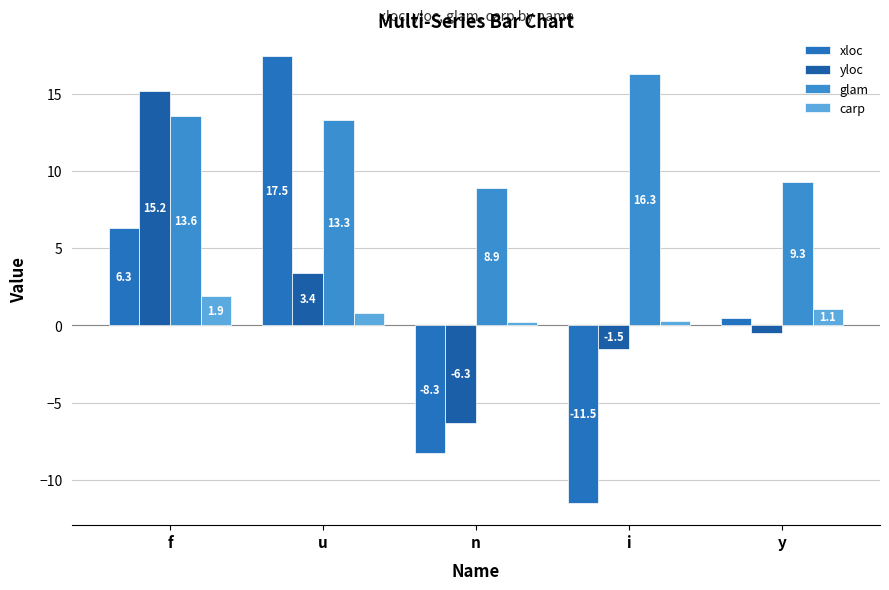

What is the sum of all xloc values?

4.5